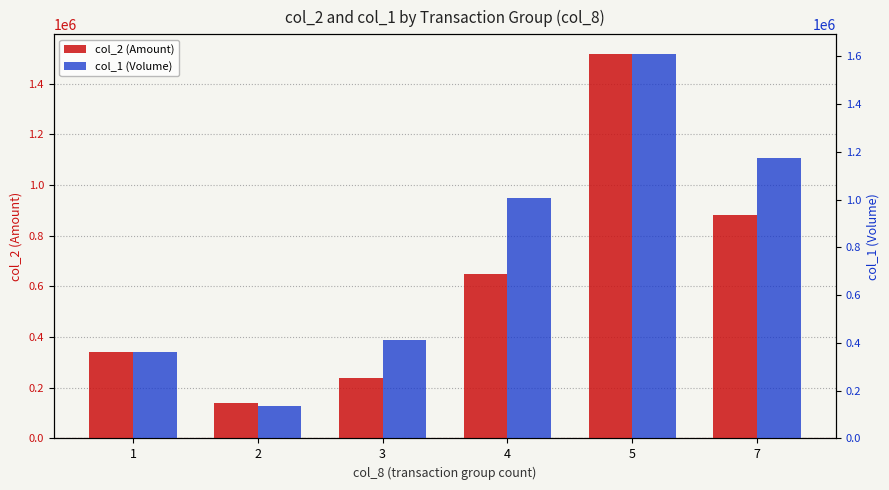

How many data points does each series have?

6